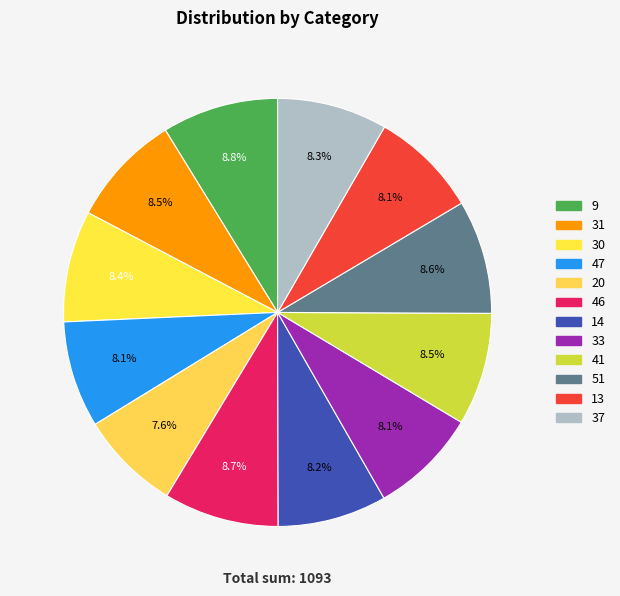

Count the number of slices in the pie.

12